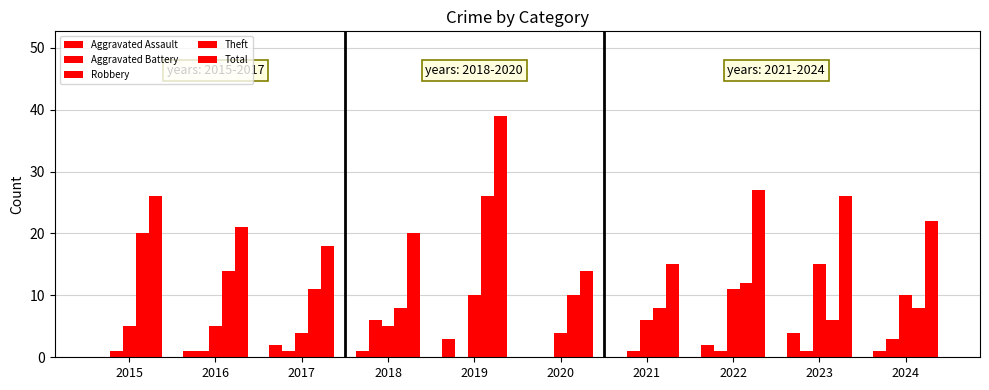

Are the bars horizontal?

No